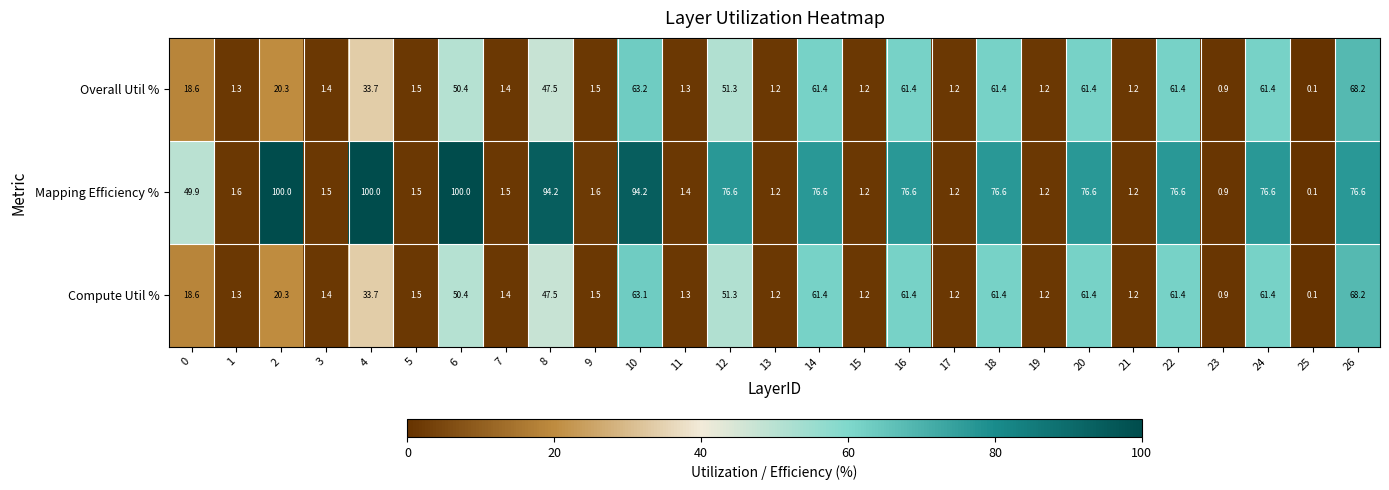

What is the maximum value shown in the chart?

100.0